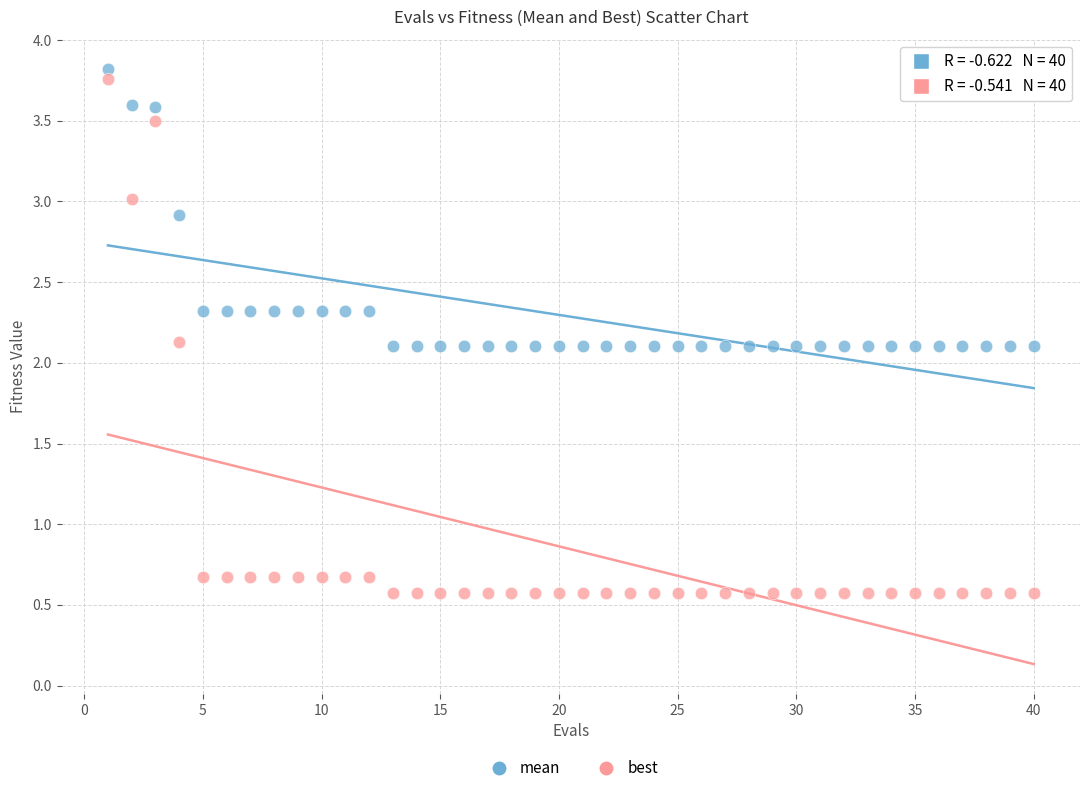

Which series reaches the minimum Y coordinate?

best